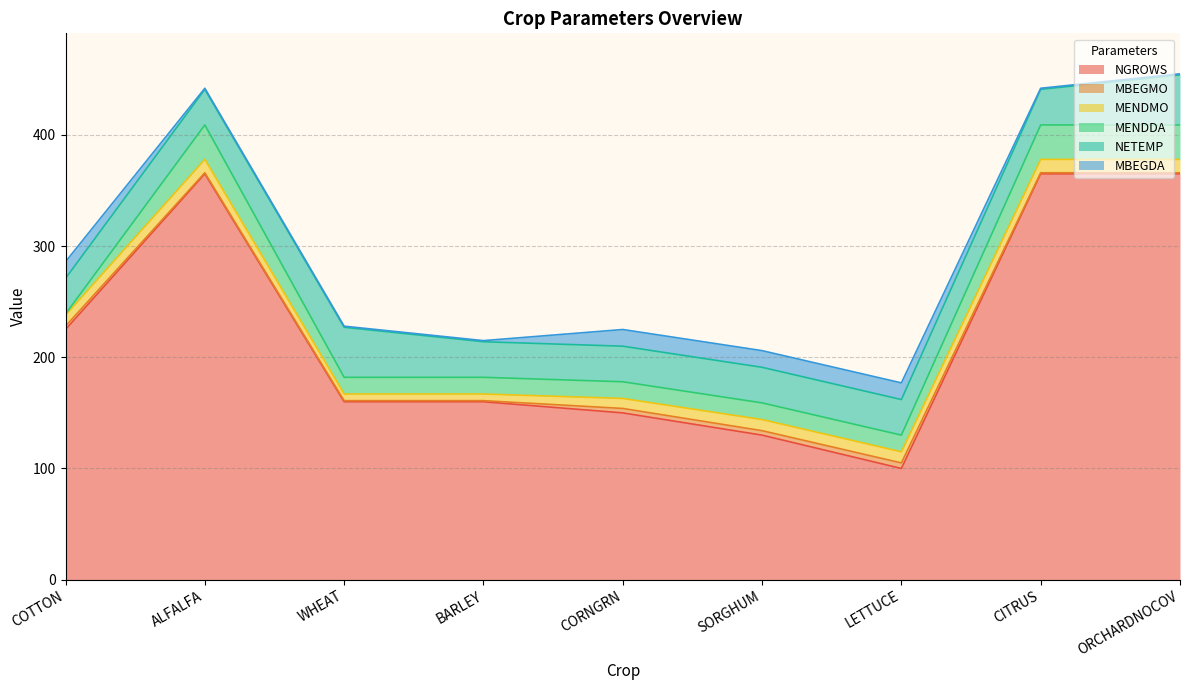

True or false: MENDMO and MENDDA cross at least once.

True